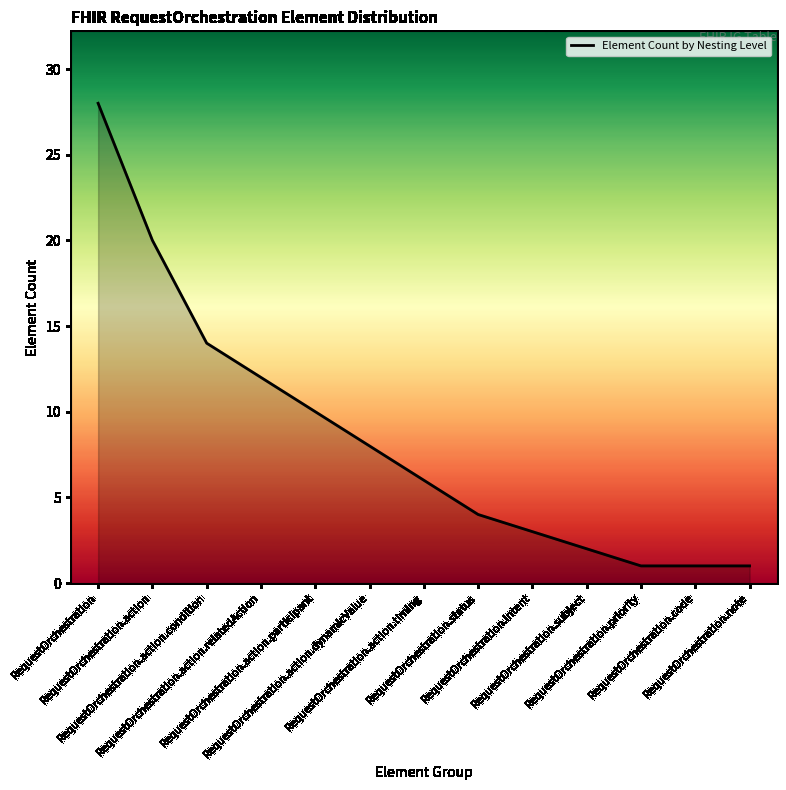

Which has a higher value, RequestOrchestration.priority or RequestOrchestration.action.condition?

RequestOrchestration.action.condition